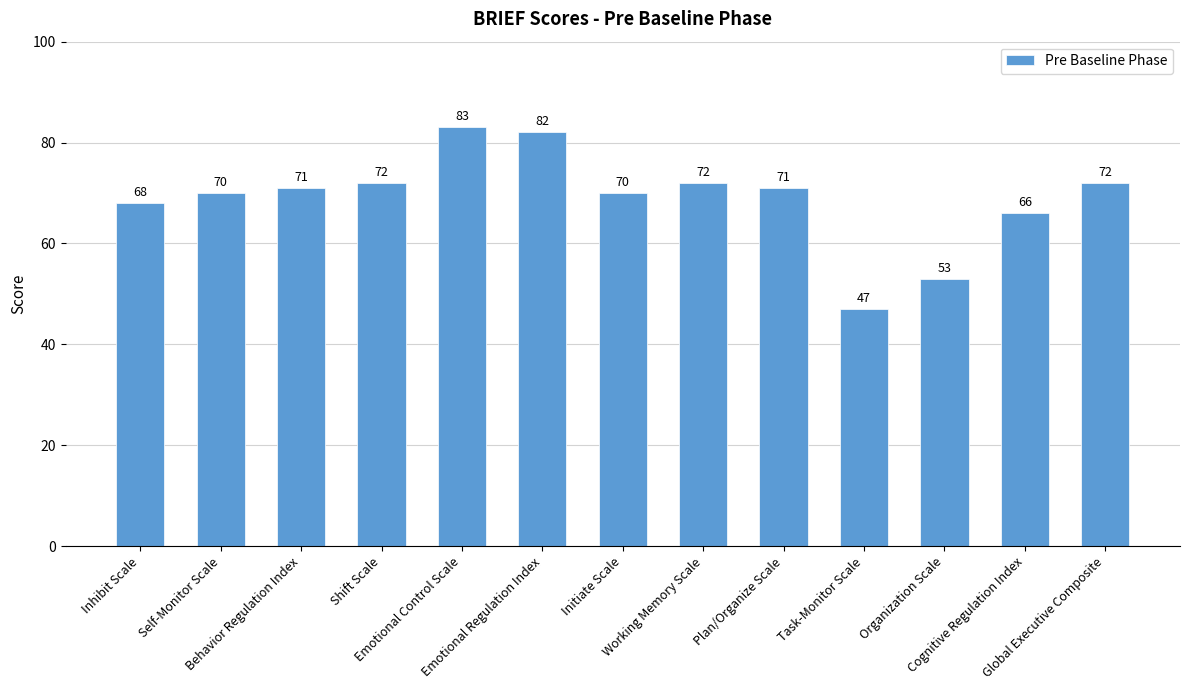

The chart shows a value of 109 at Shift Scale. True or false?

False